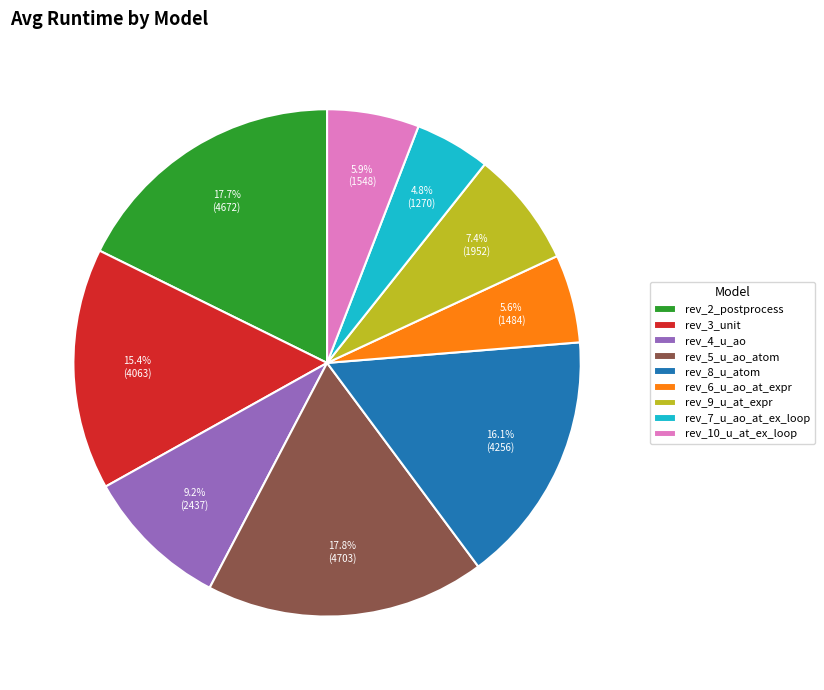

What is the smallest slice in the pie chart?

rev_7_u_ao_at_ex_loop